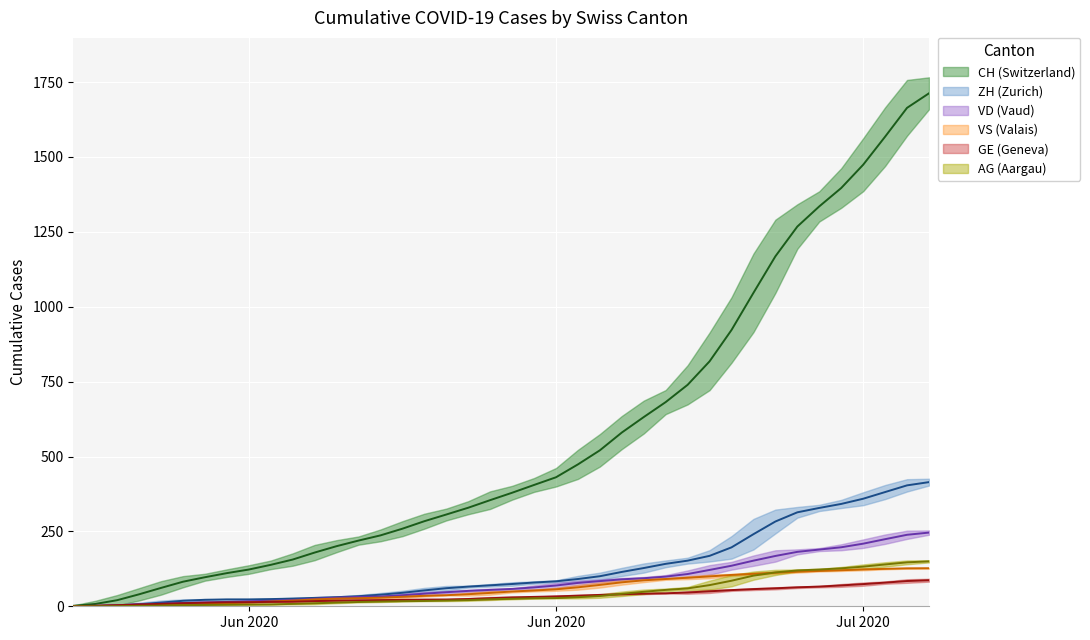

What is the value of the VS point at the 20th from the left?

44.7